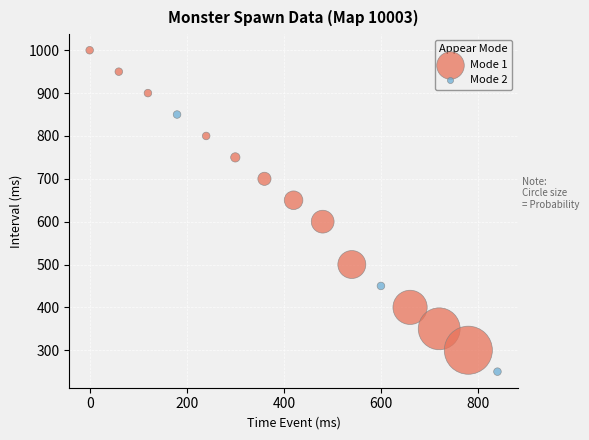

Which series has the largest Y range (max minus min)?

Mode 1